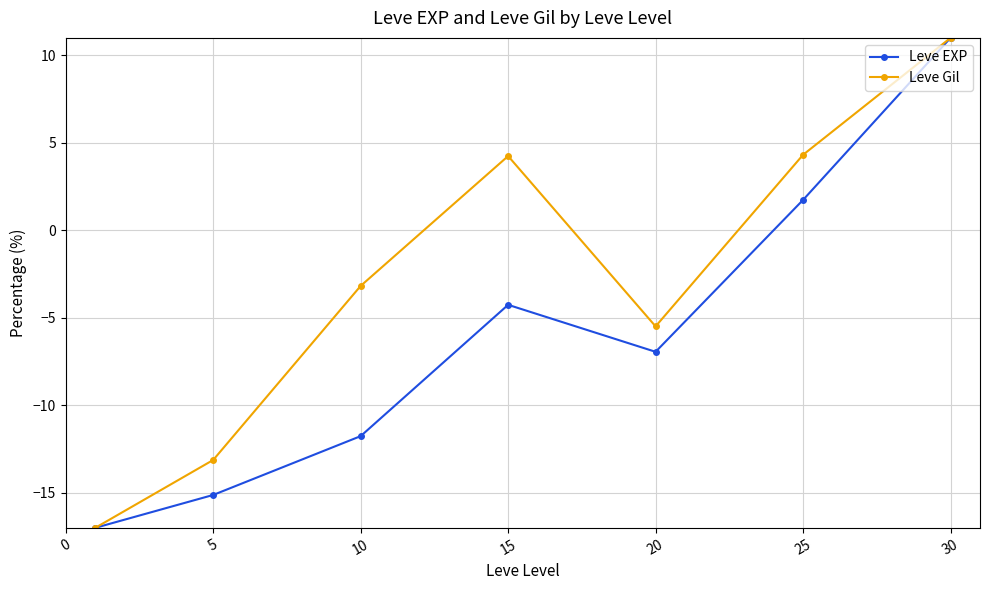

What is the value of the Leve EXP point at the 1st from the left?

-17.0